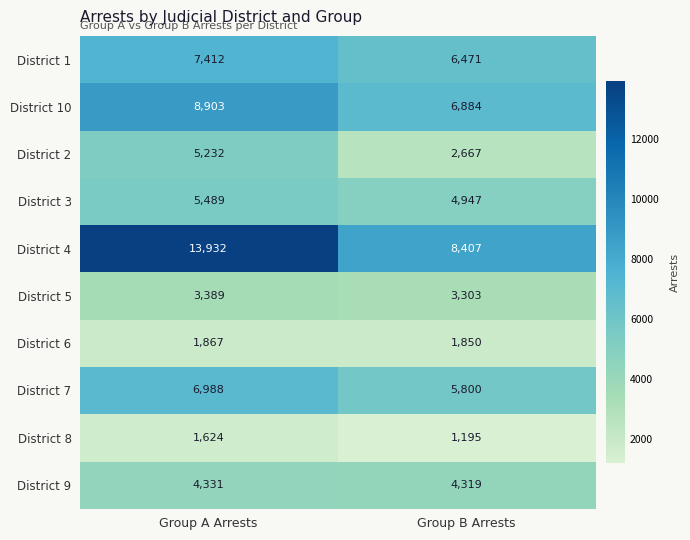

What is the difference between the highest and lowest values at Group A Arrests?

12308